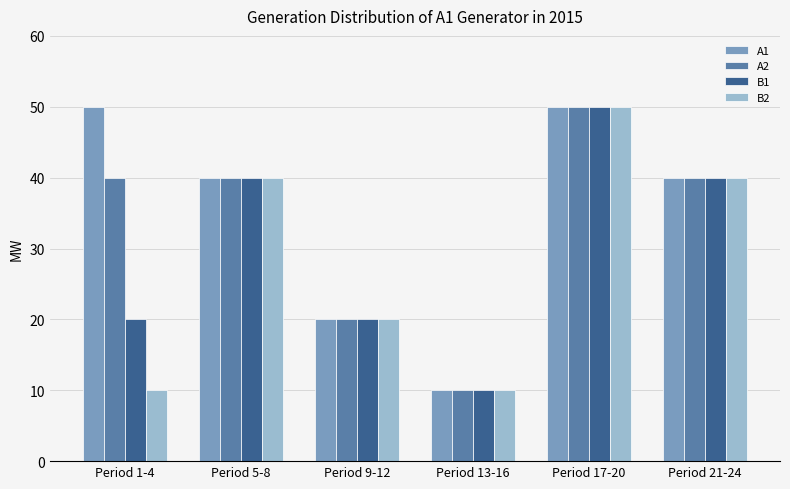

Which category has the highest value in the B2 series?

Period 17-20